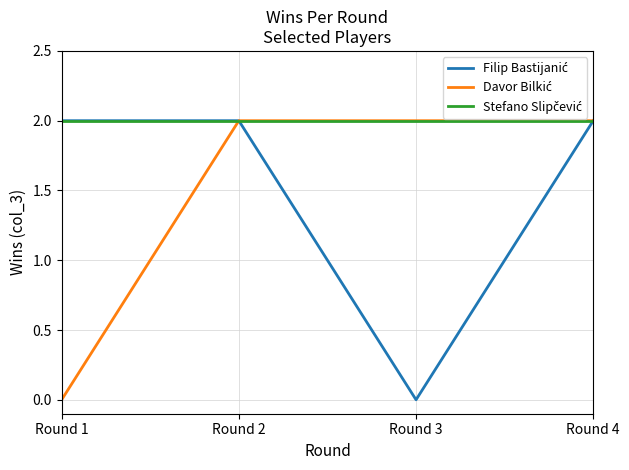

Count the number of categories in the chart.

4